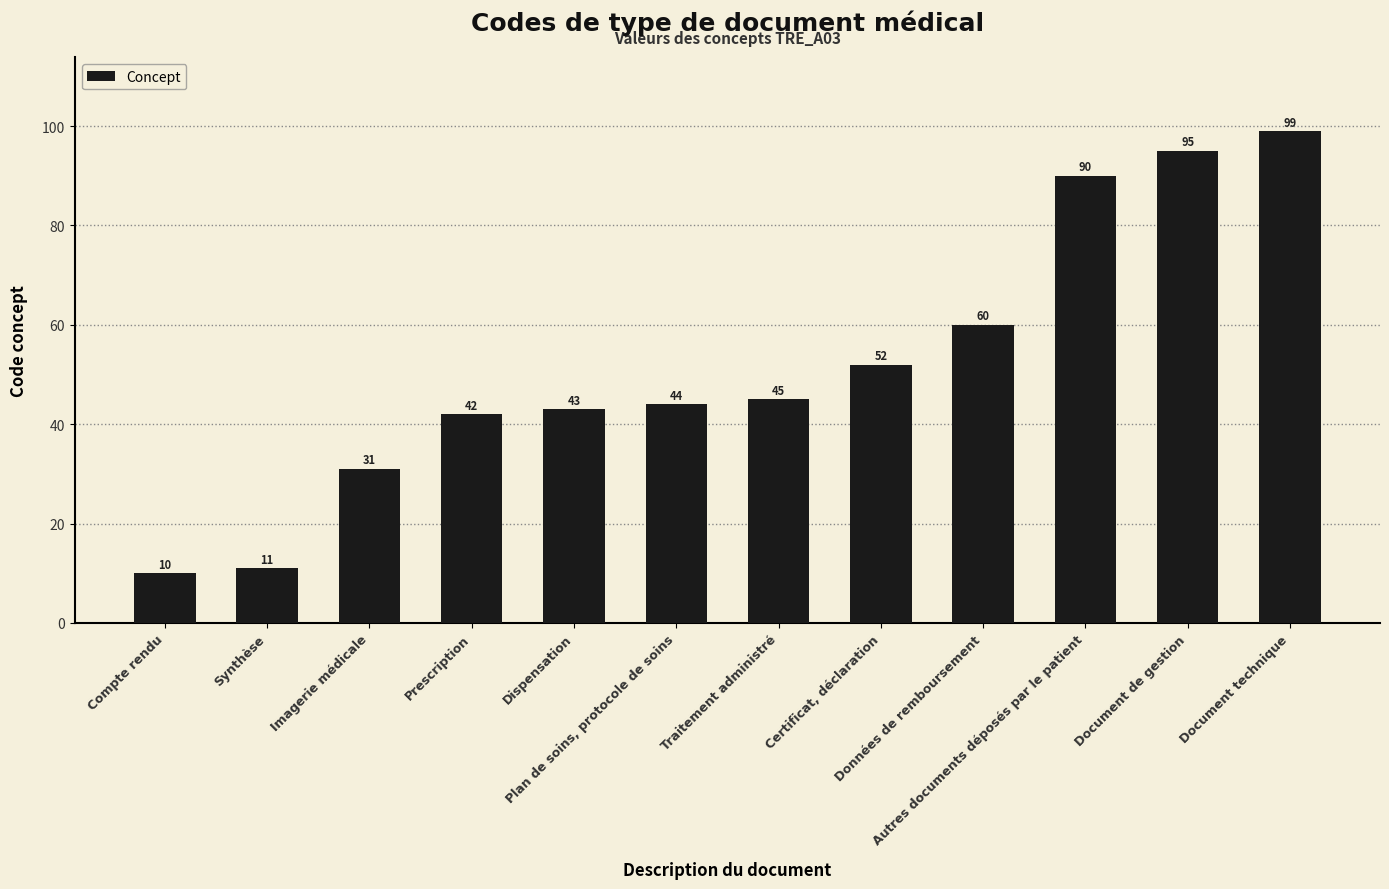

Reading left to right, extract all data points from this chart.

10	11	31	42	43	44	45	52	60	90	95	99